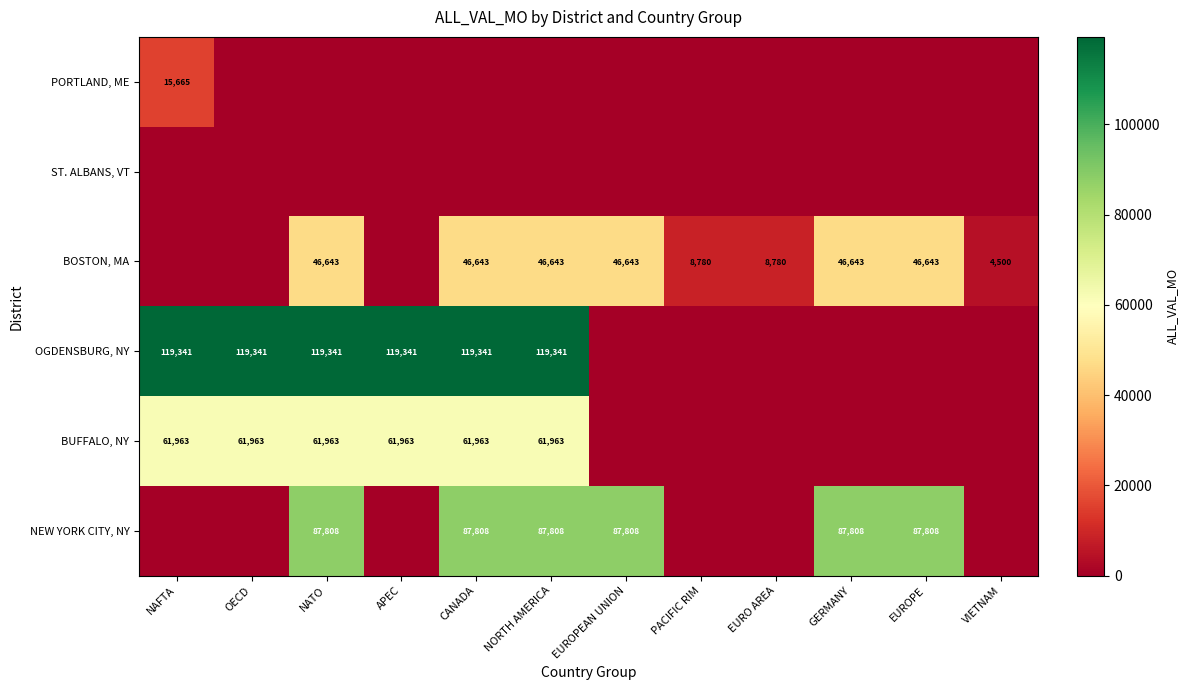

The value of NEW YORK CITY, NY at CANADA is 87808. True or false?

True